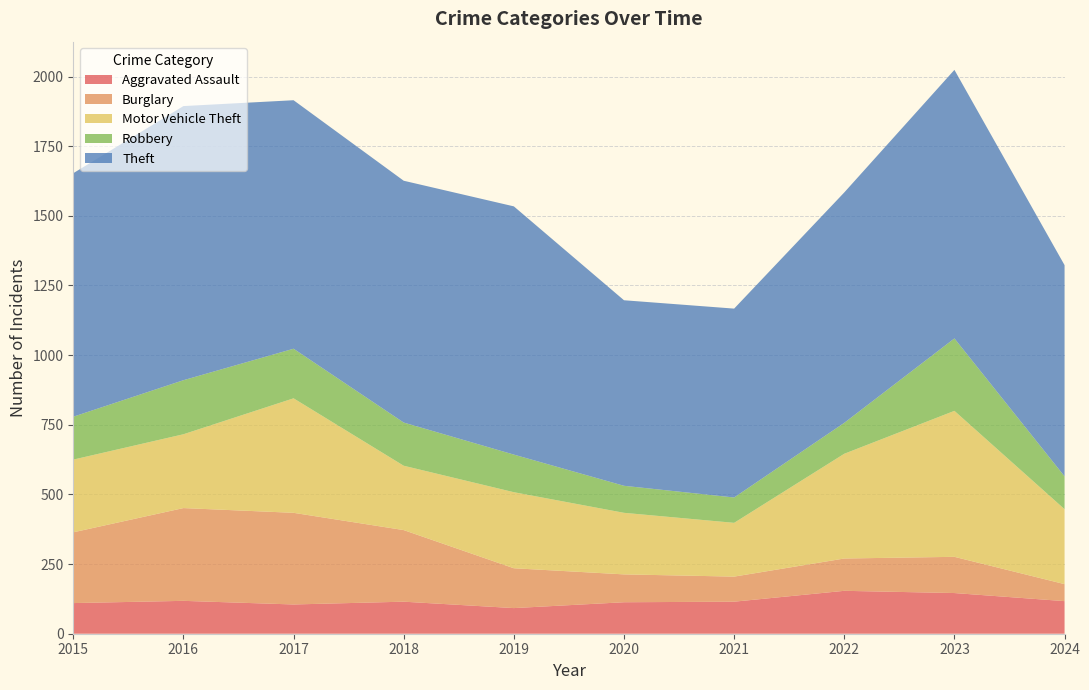

Reading left to right, what are all the values shown in this chart?

Aggravated Assault: 110	118	105	115	92	113	115	154	146	117
Burglary: 254	333	329	257	143	100	90	116	130	61
Motor Vehicle Theft: 261	265	411	231	273	221	193	376	524	269
Robbery: 154	194	178	155	135	97	91	111	260	118
Theft: 874	984	892	868	891	666	678	827	964	758